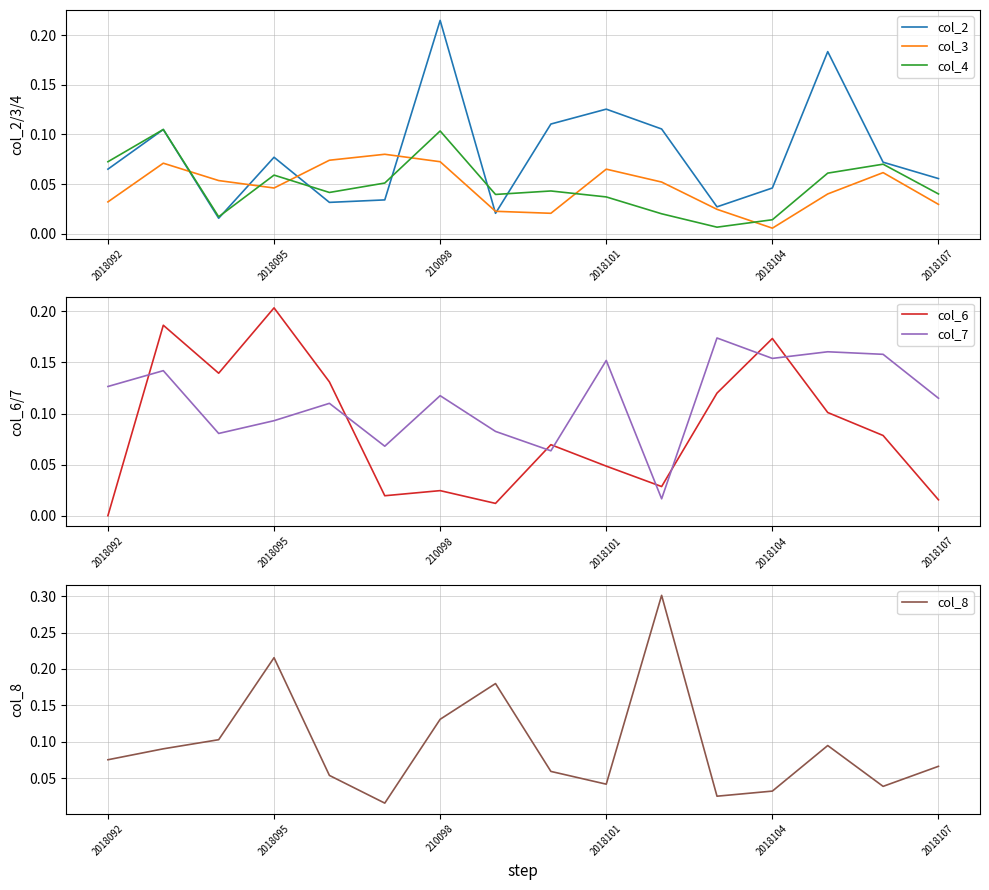

After their last crossing, which series has the higher values: col_6 or col_7?

col_7